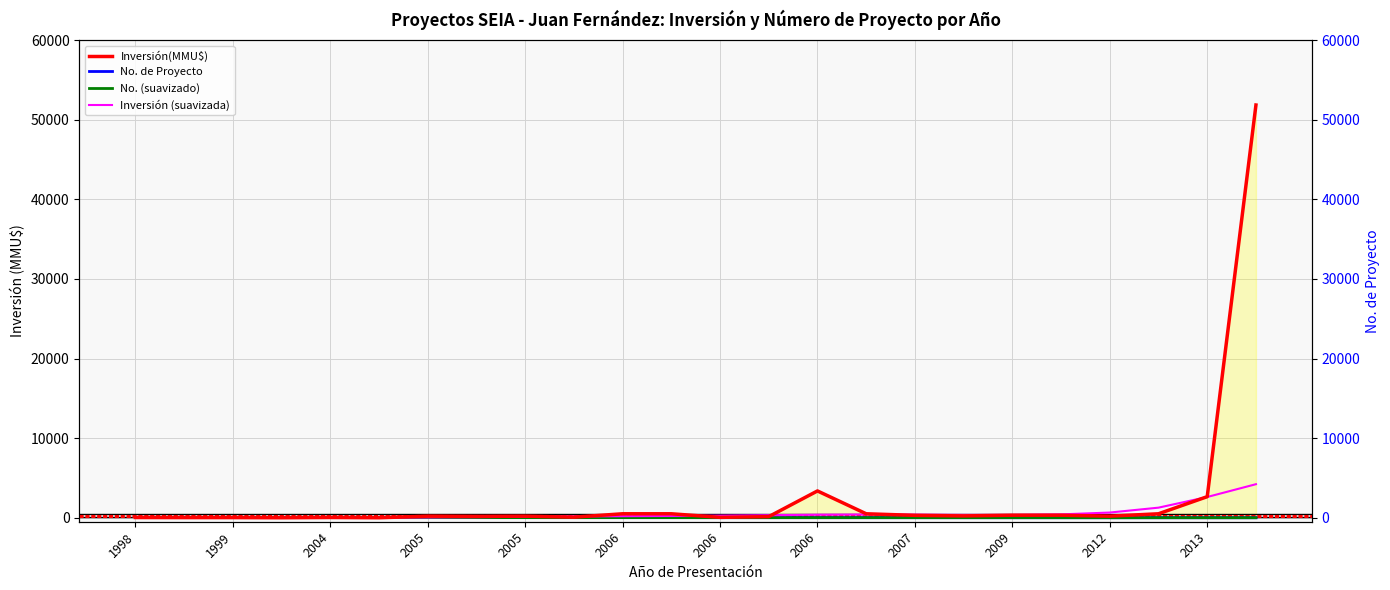

True or false: No. (suavizado) has a value of 15.0 at 2009.

True